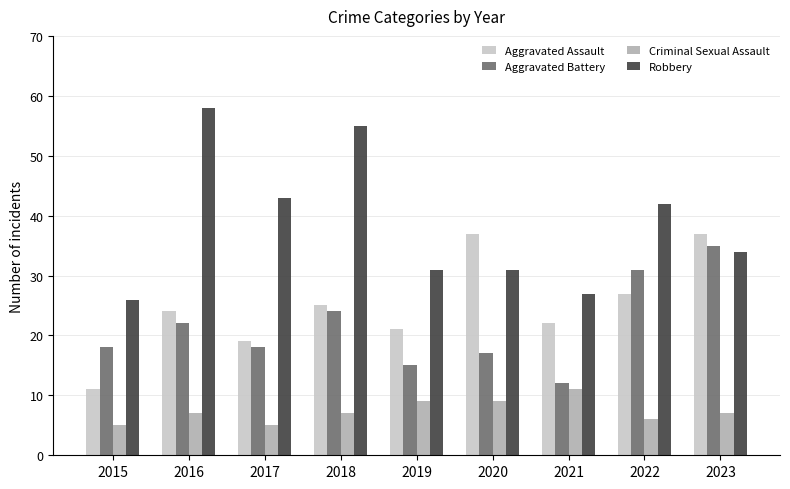

Is it true that Criminal Sexual Assault equals 3 at 2021?

False